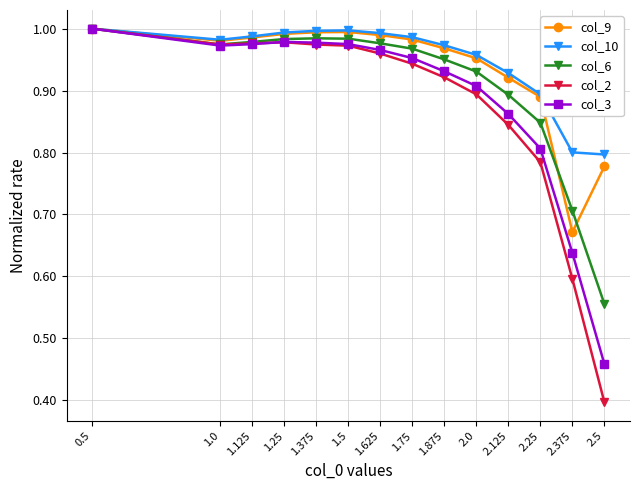

What is the label of the 7th point from the left?

1.625